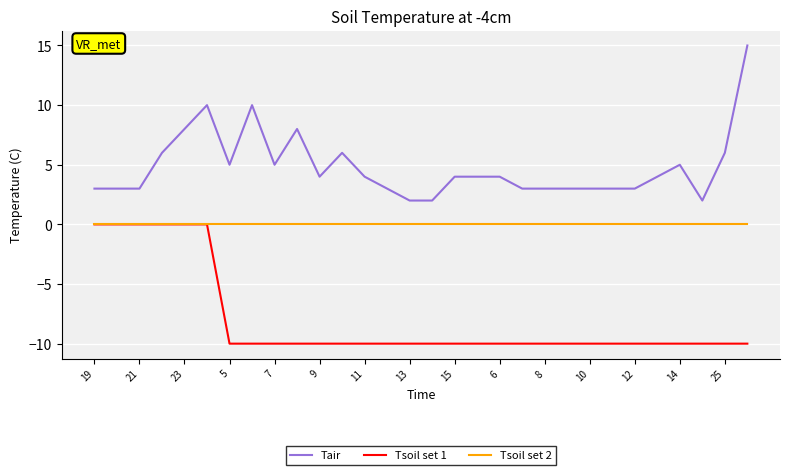

List the series in order of their overall mean, highest first.

Tair, Tsoil set 2, Tsoil set 1